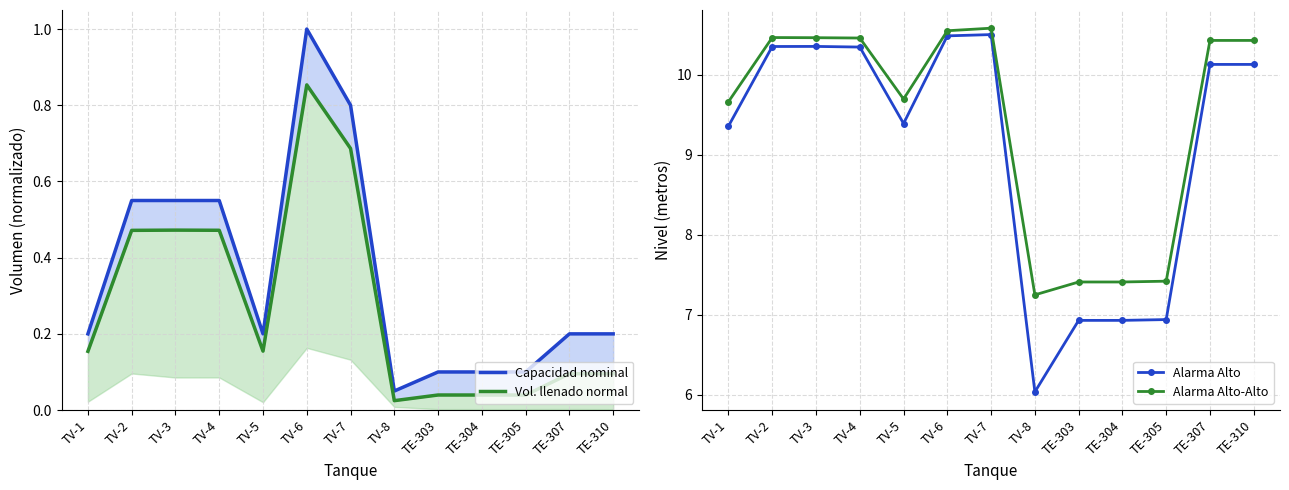

List the series in order of their peak value, lowest first.

Vol. llenado normal, Capacidad nominal, Alarma Alto, Alarma Alto-Alto